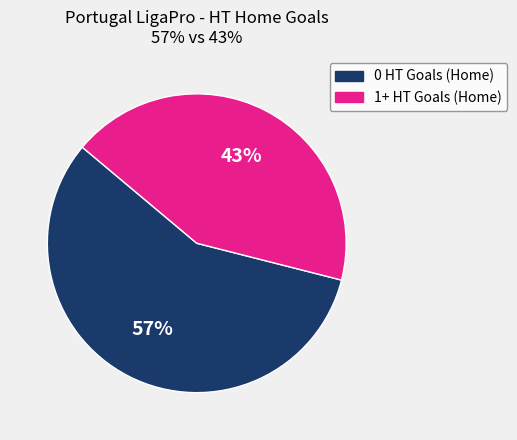

Approximately how many times larger is the value at 1+ HT Goals (Home) compared to 0 HT Goals (Home)?

0.8